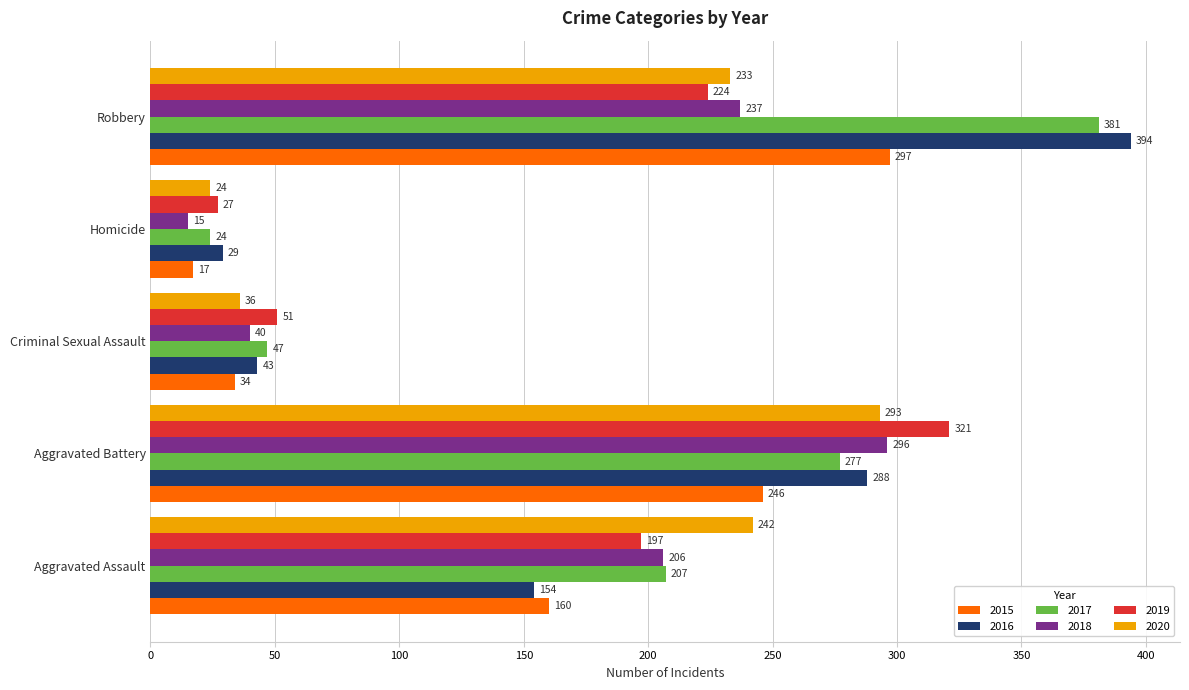

Rank the series by their maximum value, from lowest to highest.

2020, 2018, 2015, 2019, 2017, 2016